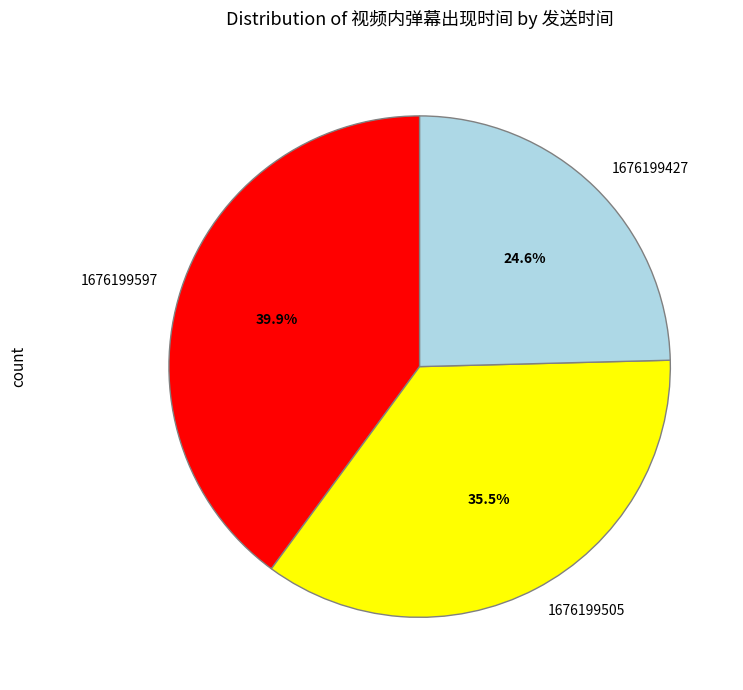

Combined, do 1676199597 and 1676199427 account for over 50%?

Yes